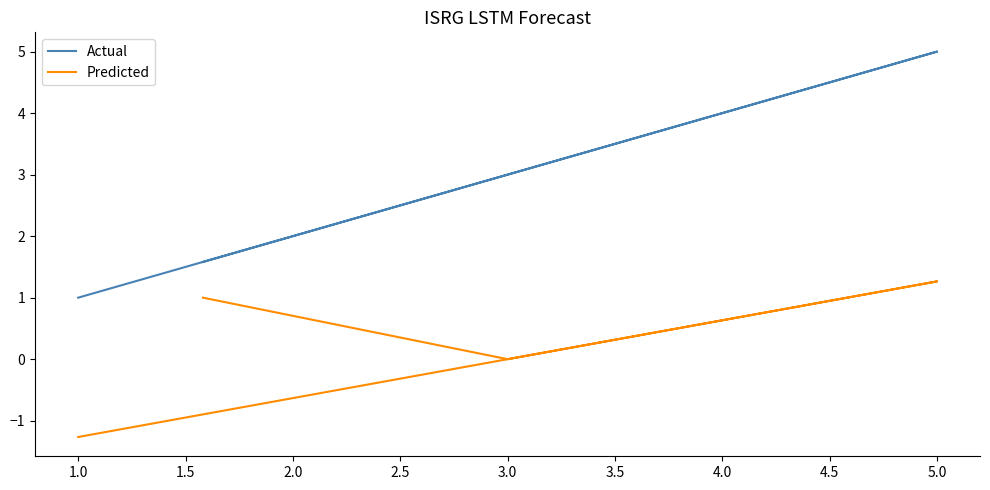

True or false: Actual and Predicted cross at least once.

False